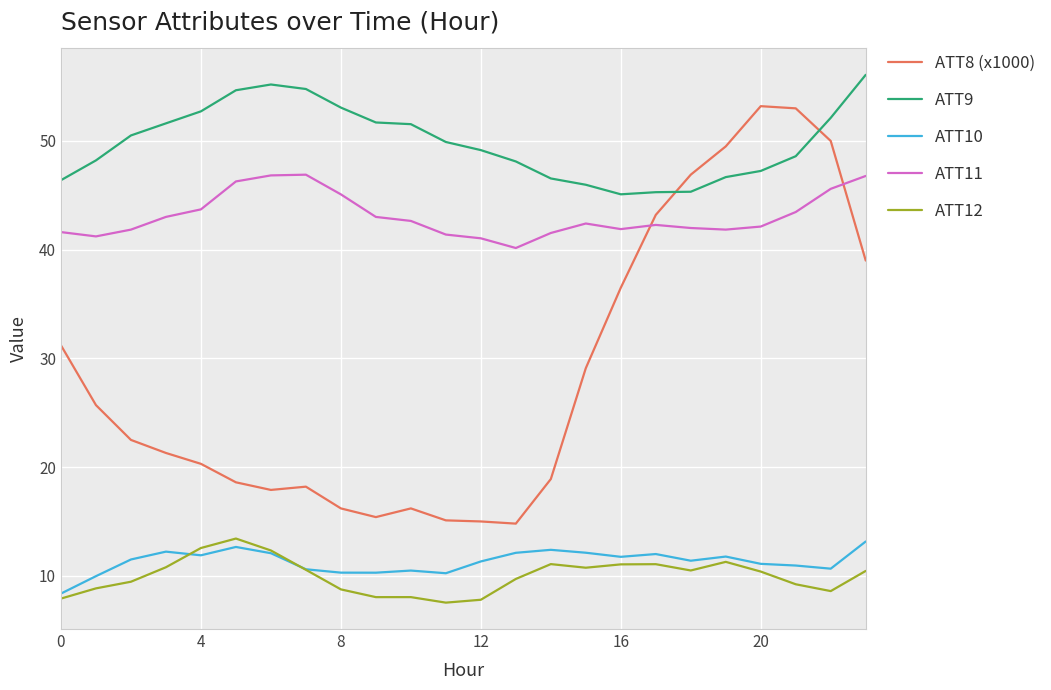

Which series has the largest range (max minus min)?

ATT8 (x1000)